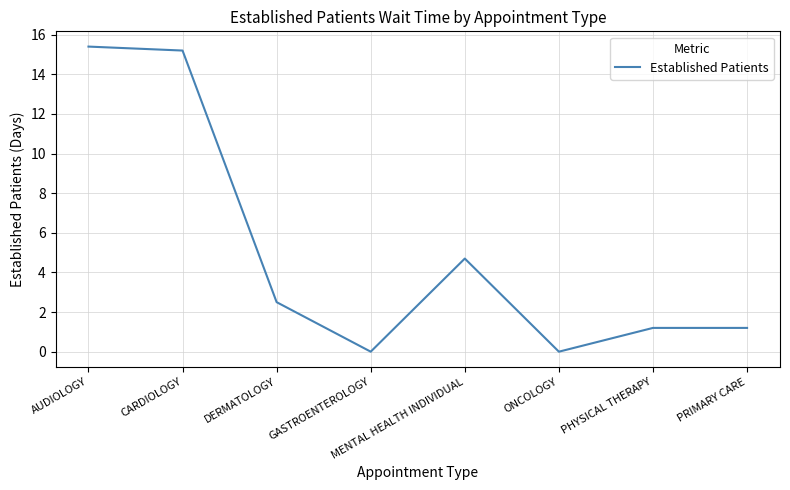

At which category does the chart reach its peak across all series?

AUDIOLOGY